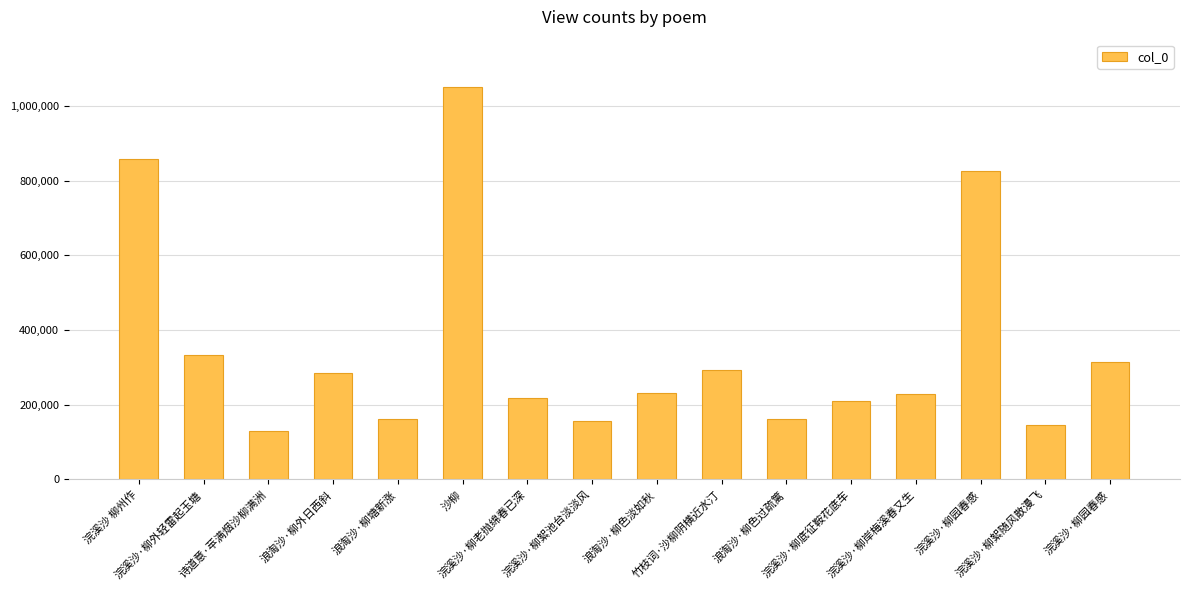

True or false: the data shows 333016 at 浣溪沙·柳外轻雷起玉塘.

True